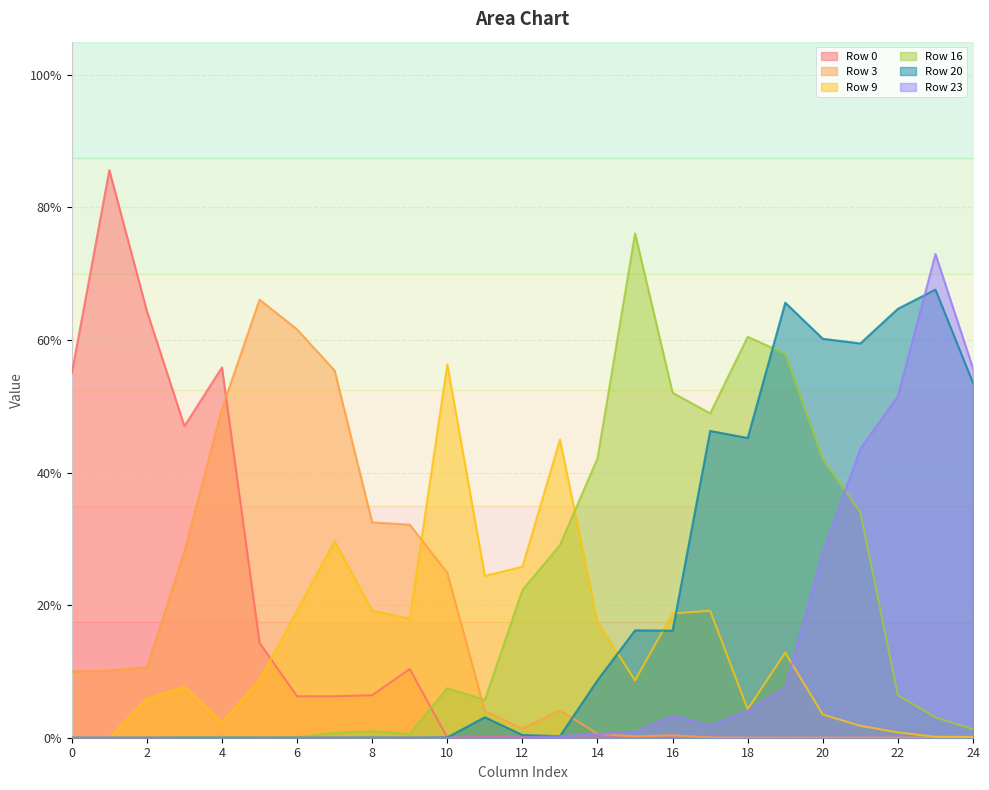

How many interior local peaks does the Row 20 series have?

8